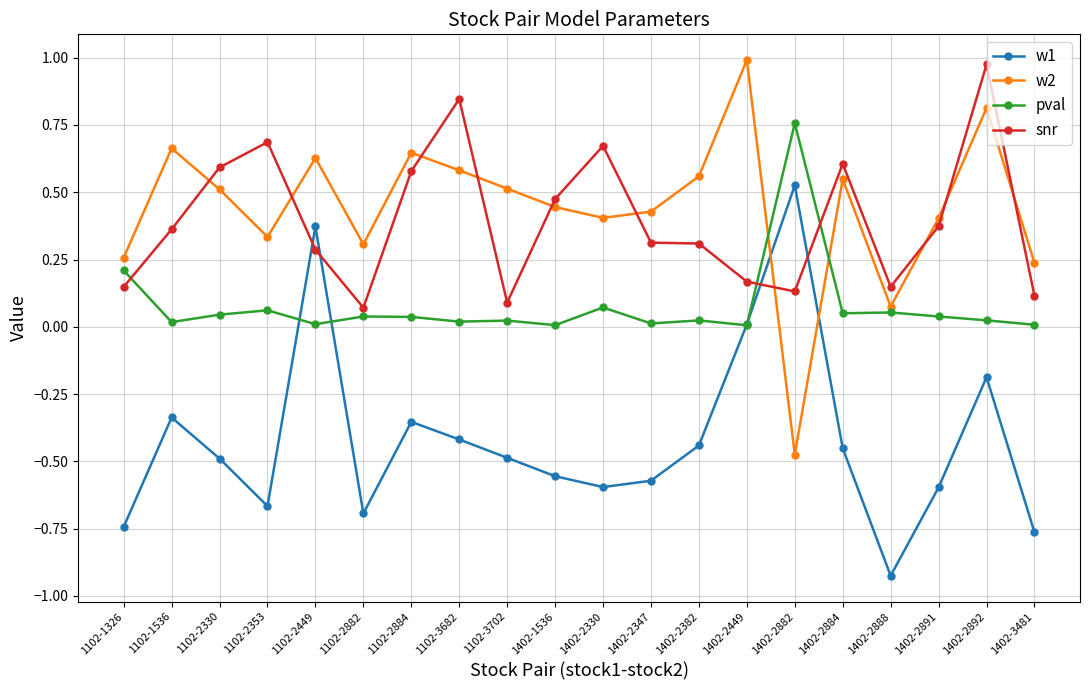

Is the value of w2 at 1102-2884 greater than the value of w1 at 1402-2382?

Yes